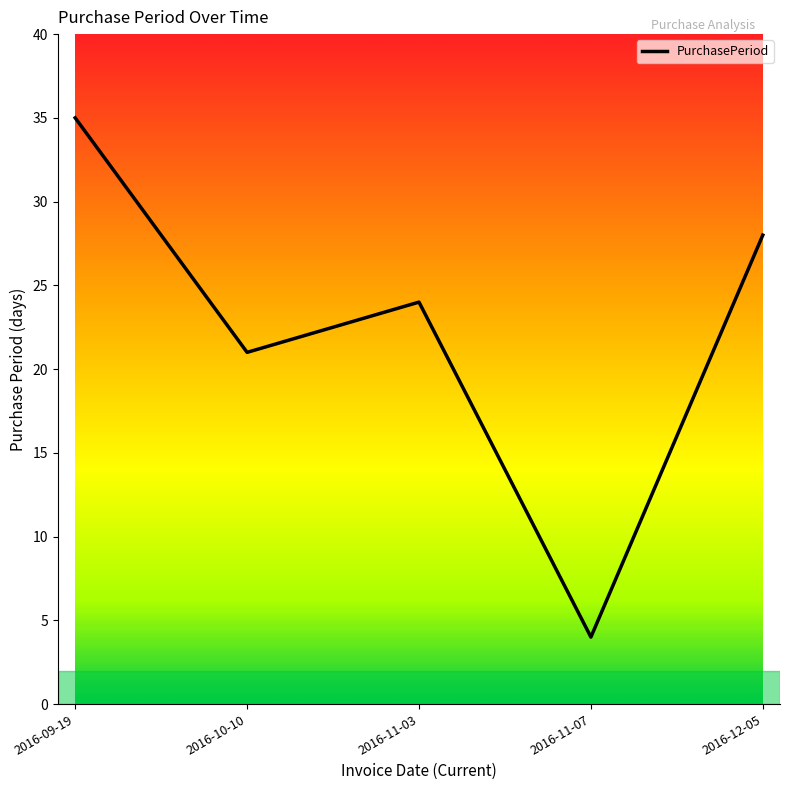

At which category does the data reach its first local valley?

2016-10-10